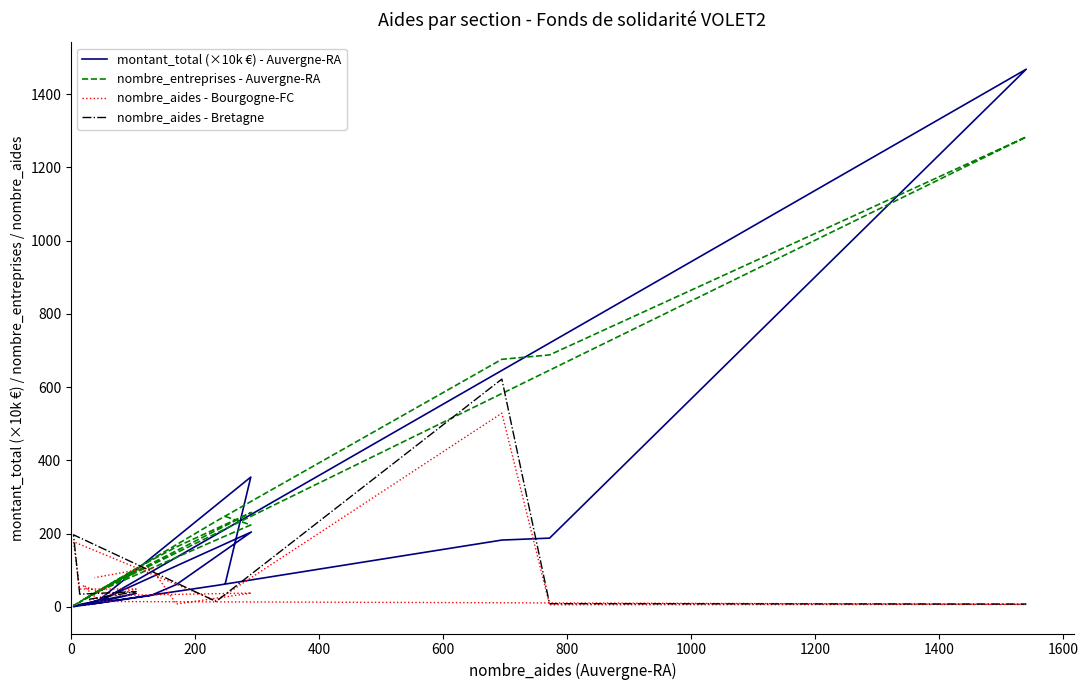

The value of montant_total at K is 7.4. True or false?

False